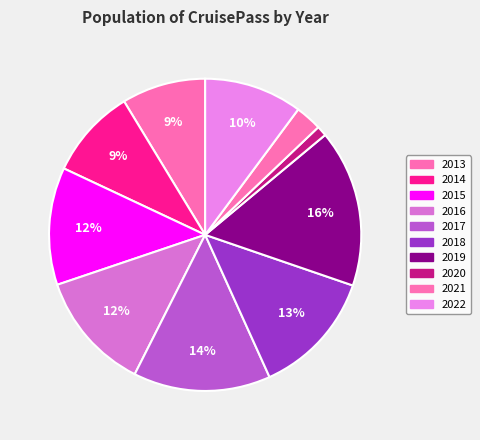

Approximately how many times larger is the value at 2021 compared to 2013?

0.3